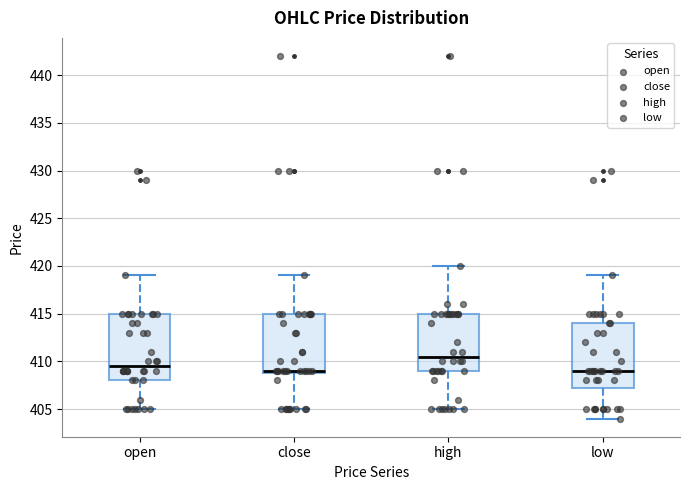

Reading left to right, transcribe this box plot: for each box, give where its median line is, the range the box spans, and where its two whiskers end, as read against the y-axis. The values are not printed on the chart, so give them approximately, as read against the axis.

open: median 409.5, box 408.0 to 415.0, whiskers 405.0 to 419.0
close: median 409.0 (just above the box's lower edge), box 409.0 to 415.0, whiskers 405.0 to 419.0
high: median 410.5, box 409.0 to 415.0, whiskers 405.0 to 420.0
low: median 409.0, box 407.5 to 414.0, whiskers 404.0 to 419.0